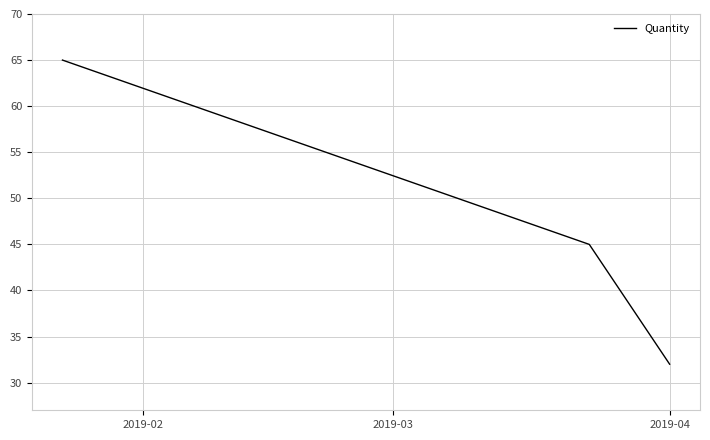

What is the average value?

47